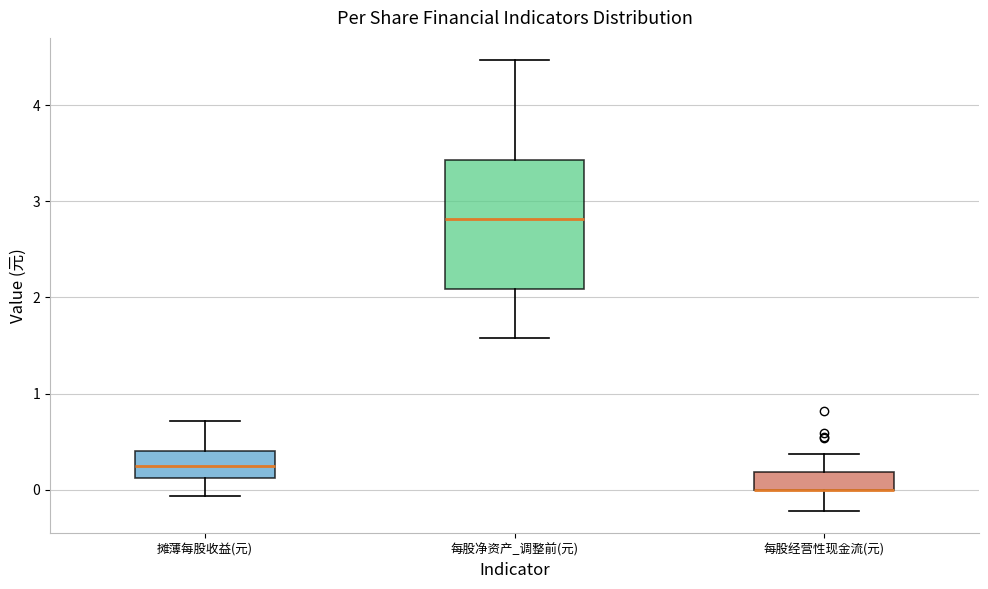

Comparing the boxes themselves (not the whiskers), which one is the tallest?

每股净资产_调整前(元)